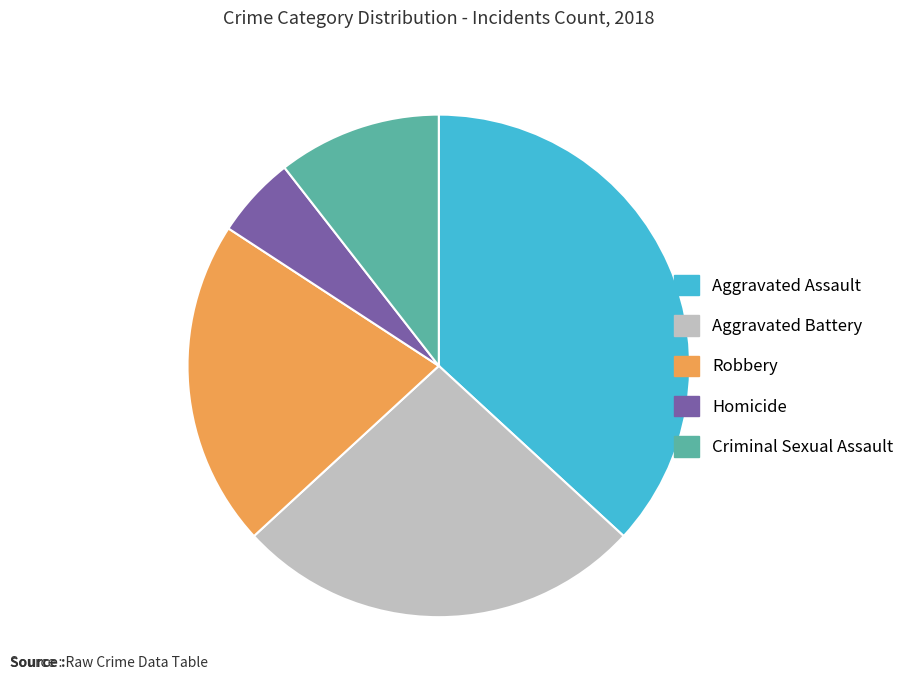

How many segments does this pie chart have?

5